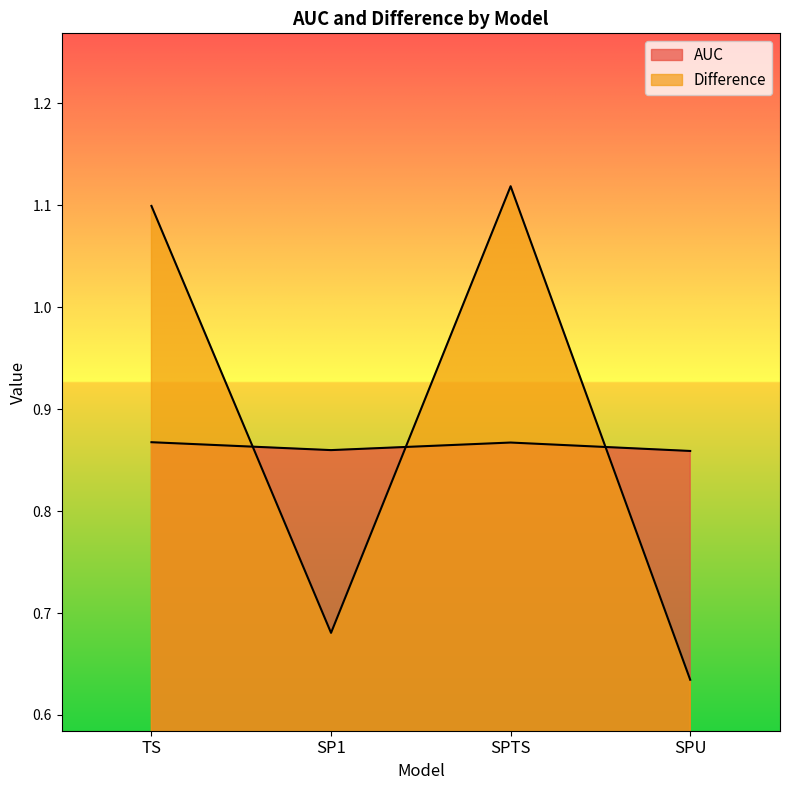

Reading left to right, transcribe all the data shown in this chart.

AUC: 0.9	0.9	0.9	0.9
Difference: 1.1	0.7	1.1	0.6